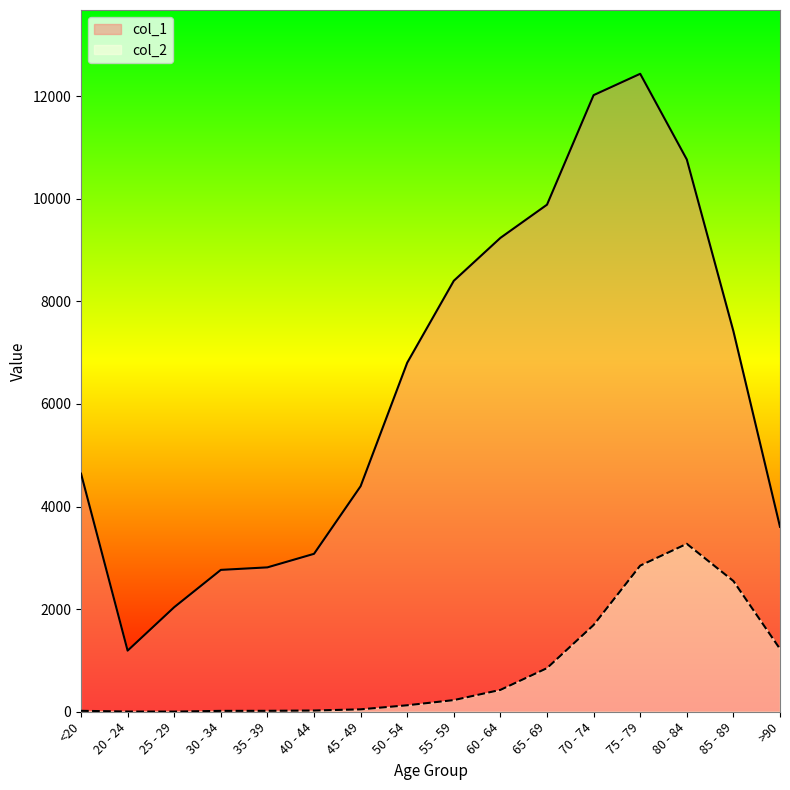

What is the maximum value shown in the chart?

12434